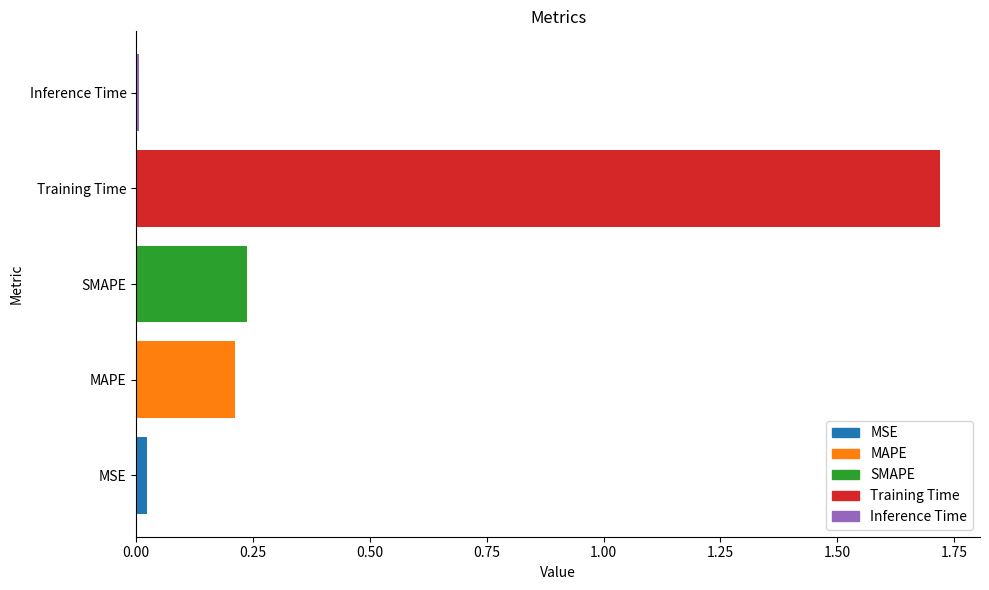

Is it true that the value at Training Time is 2.7?

False